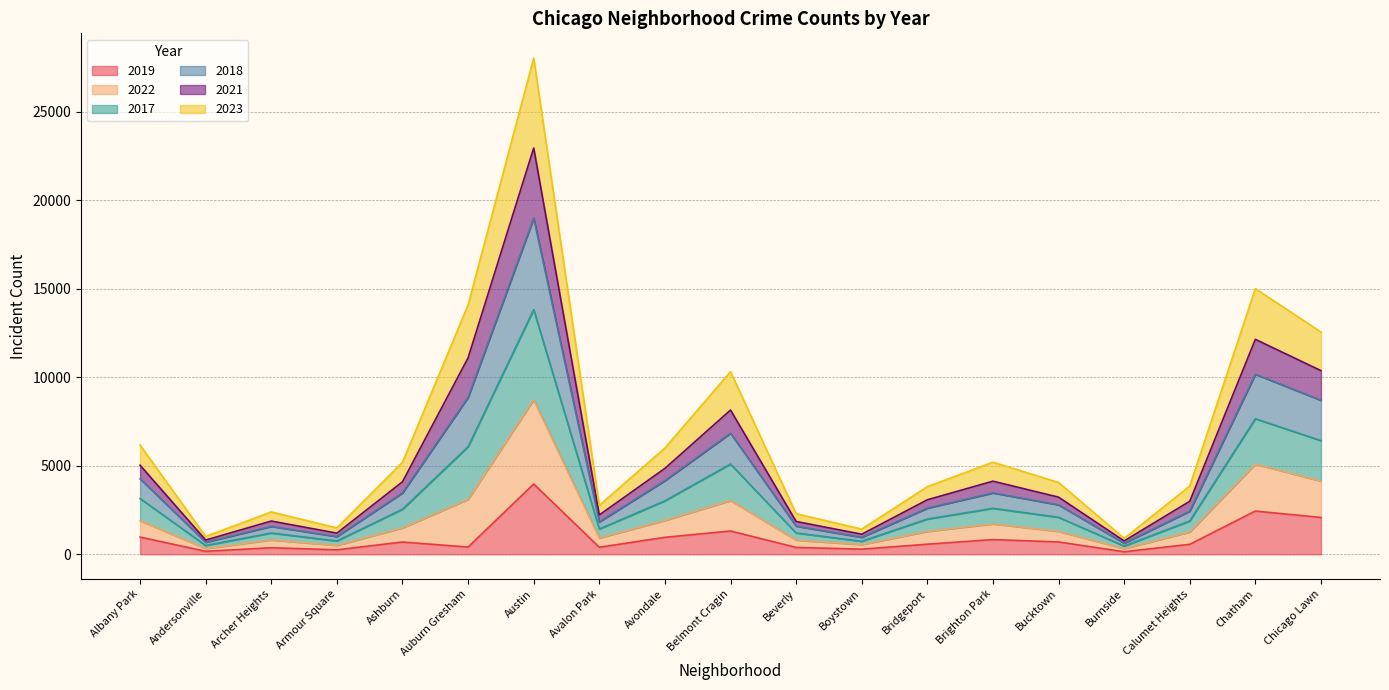

How many interior local peaks does the 2017 series have?

5